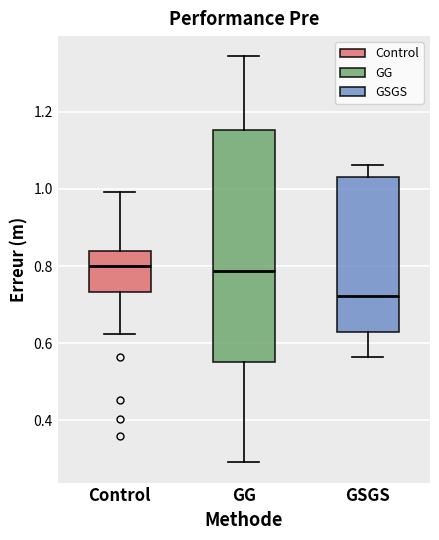

Reading left to right, read every box against the y-axis: the position of its median line, the range the box covers, and the ends of its whiskers. The values are not printed on the chart, so give them approximately, as read against the axis.

Control: median 0.80, box 0.74 to 0.84, whiskers 0.62 to 1.00
GG: median 0.78, box 0.56 to 1.16, whiskers 0.30 to 1.34
GSGS: median 0.72, box 0.62 to 1.02, whiskers 0.56 to 1.06